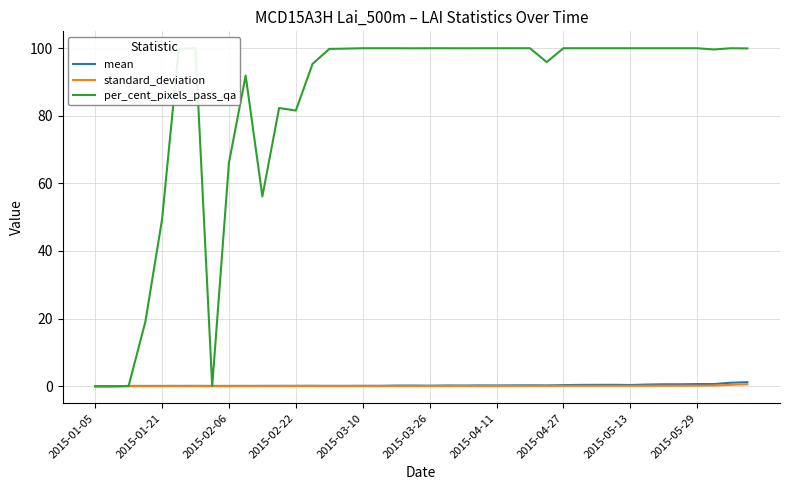

Which series has the largest total across all categories?

per_cent_pixels_pass_qa